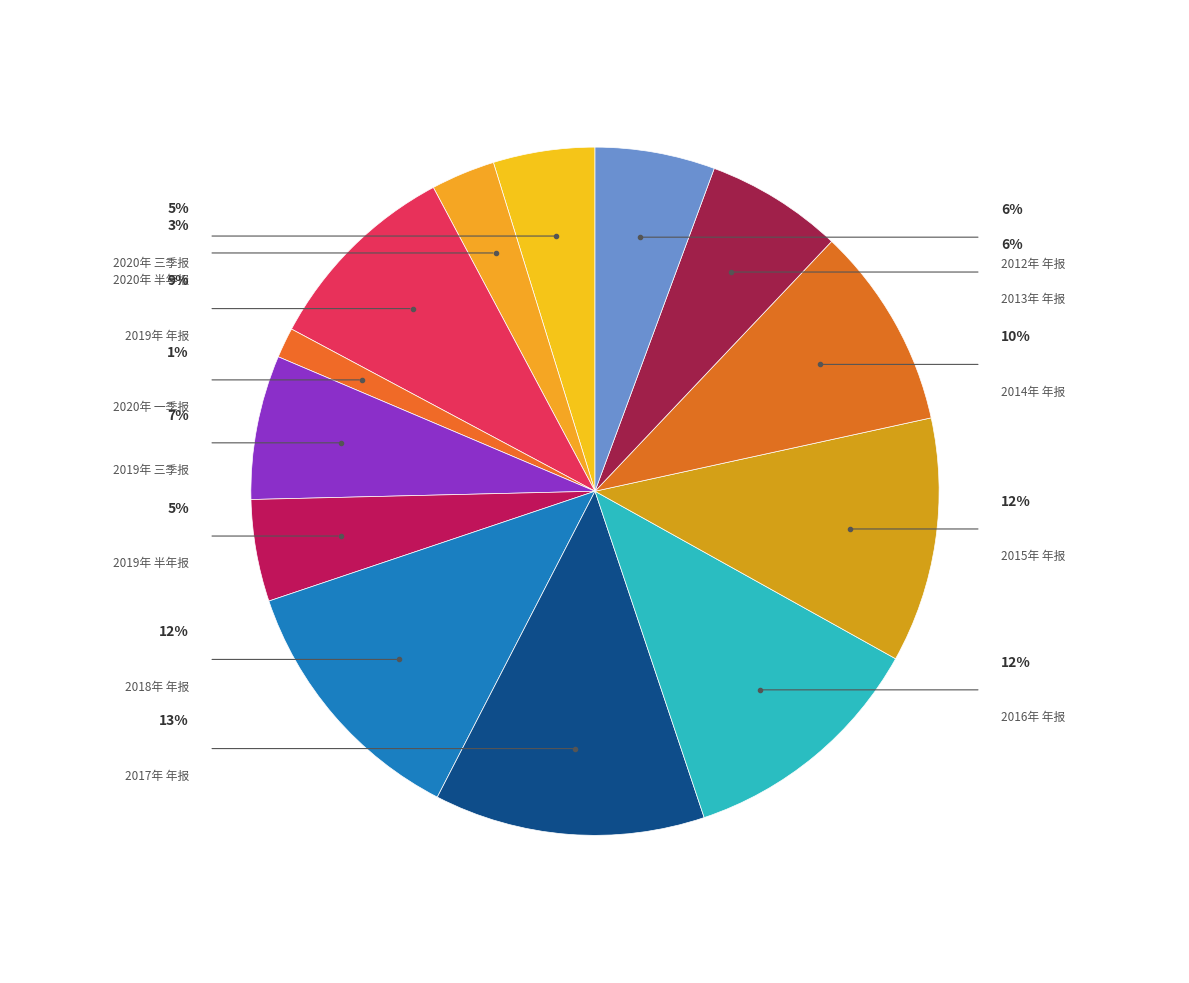

To the nearest percent, what percentage of the pie is 2013年 年报?

6%